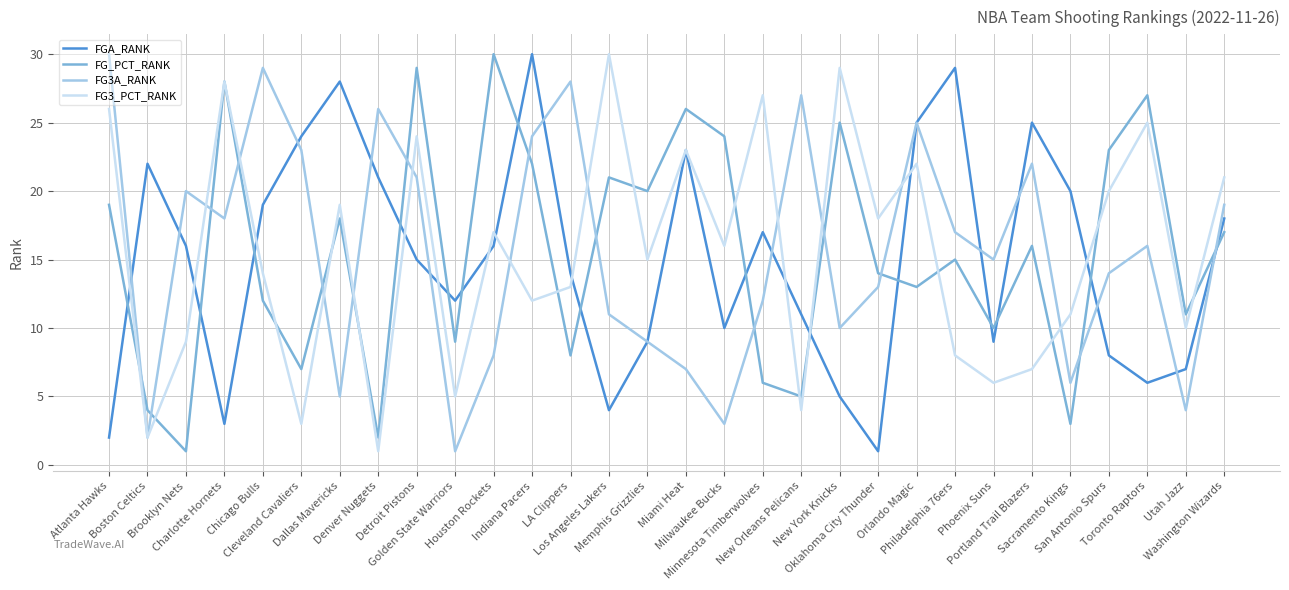

Is this an area chart (filled region under the line)?

No